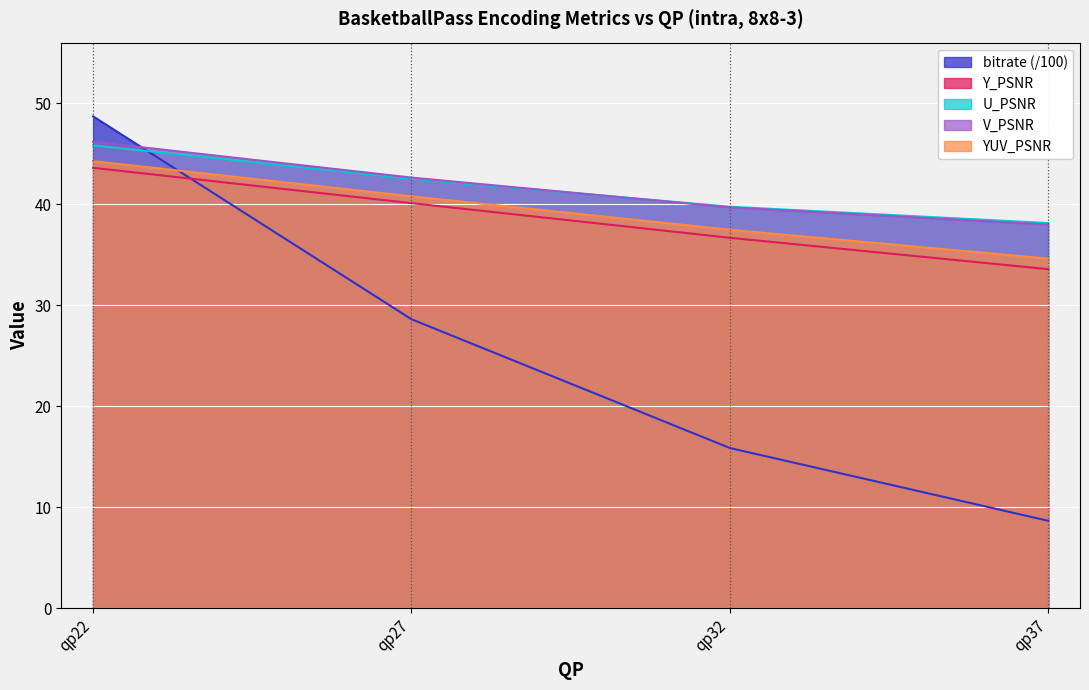

What is the average value of the U_PSNR series?

41.6